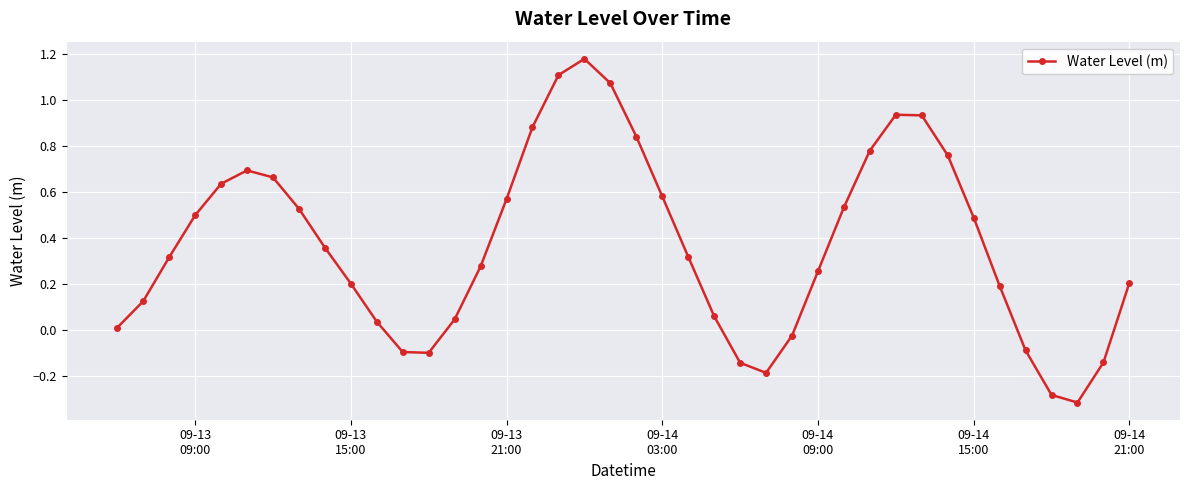

What is the difference between the maximum and minimum values?

1.5